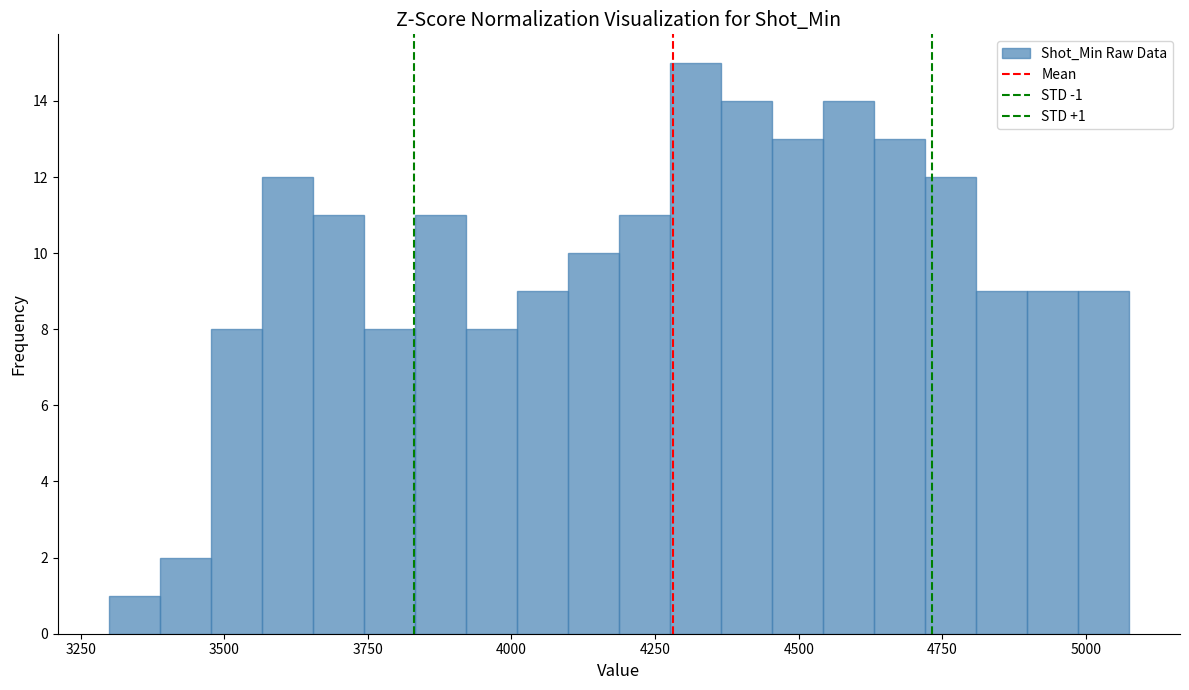

Around what value on the x-axis is the tallest bar? Give the approximate position of its centre, as read against the axis.

4300